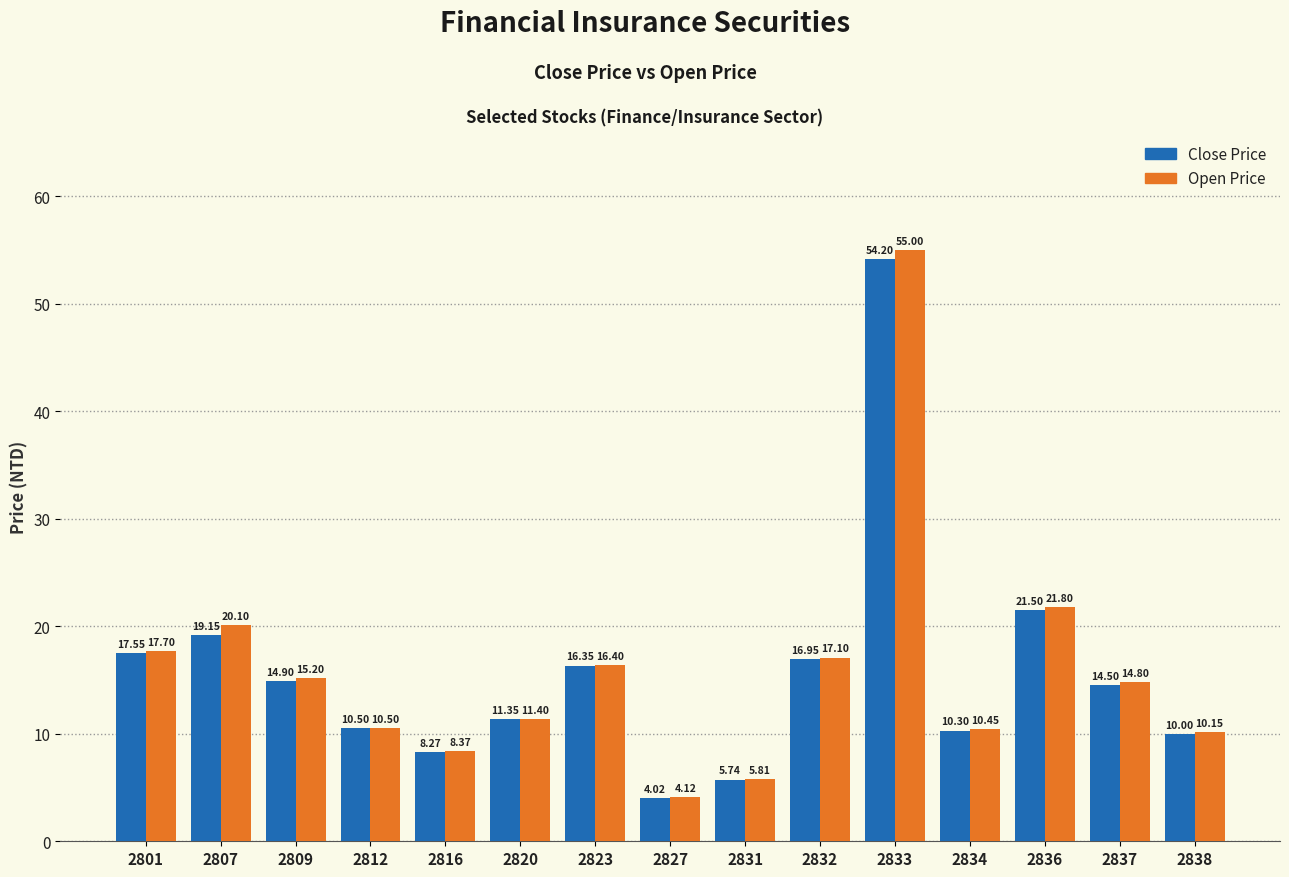

At how many categories does at least one series exceed 42?

1